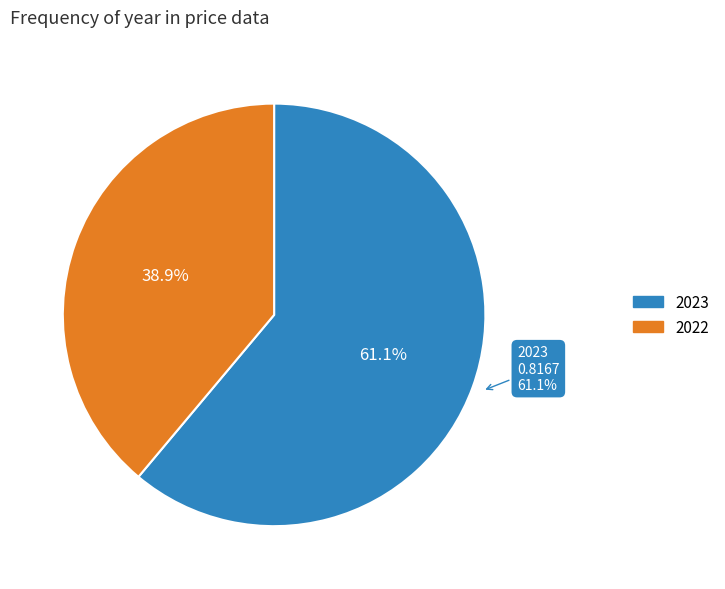

Rank the categories by value from highest to lowest.

2023, 2022